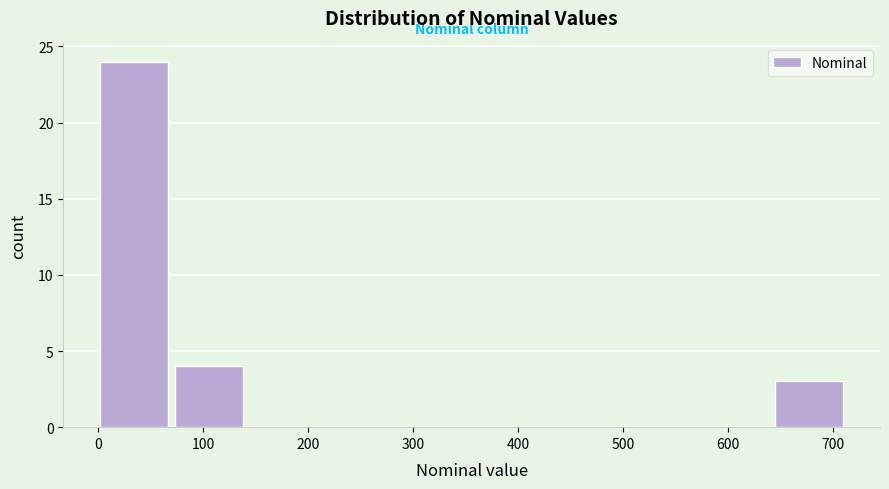

Reading left to right, list every bar in this chart as the range it spans on the x-axis followed by its height. Neither the bar edges nor the heights are printed on the chart, so give them approximately, as read against the axes.

0 to 70: 24
70 to 140: 4
140 to 220: 0
220 to 290: 0
290 to 360: 0
360 to 430: 0
430 to 500: 0
500 to 570: 0
570 to 650: 0
650 to 720: 3